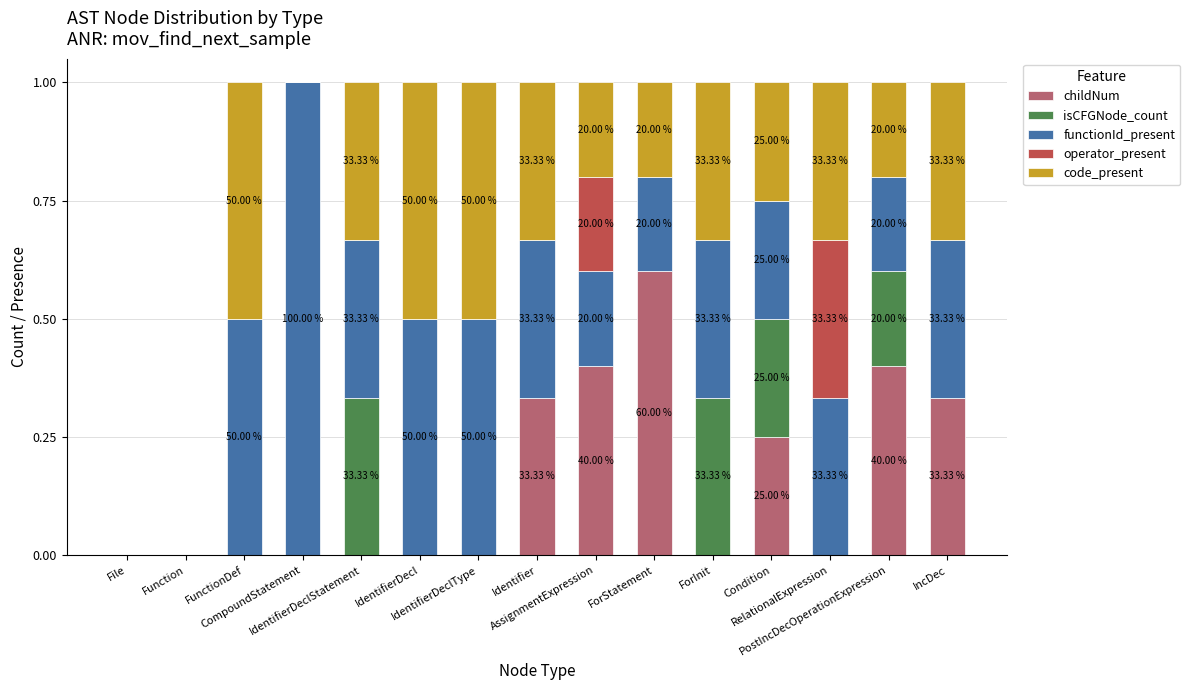

What are all the series names shown in the legend?

childNum, isCFGNode_count, functionId_present, operator_present, code_present